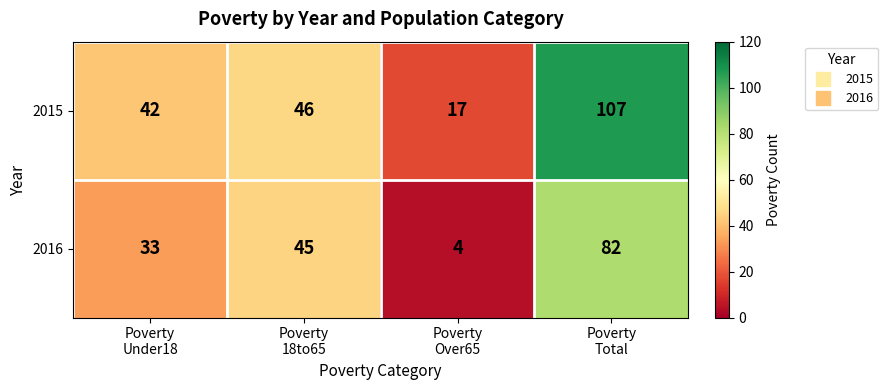

What is the total value across all series at Poverty
Total?

189